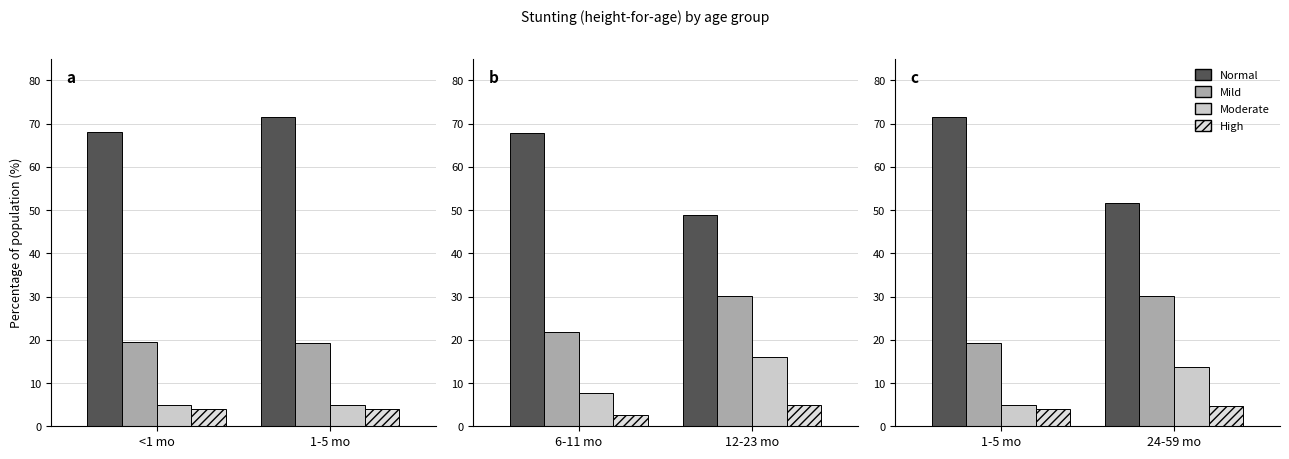

Reading left to right, extract all data points from this chart.

<1 month: Normal=0.7	Mild=0.2	Moderate=0.1	High=0.0
1-5 months: Normal=0.7	Mild=0.2	Moderate=0.1	High=0.0
6-11 months: Normal=0.7	Mild=0.2	Moderate=0.1	High=0.0
12-23 months: Normal=0.5	Mild=0.3	Moderate=0.2	High=0.1
24-59 months: Normal=0.5	Mild=0.3	Moderate=0.1	High=0.0